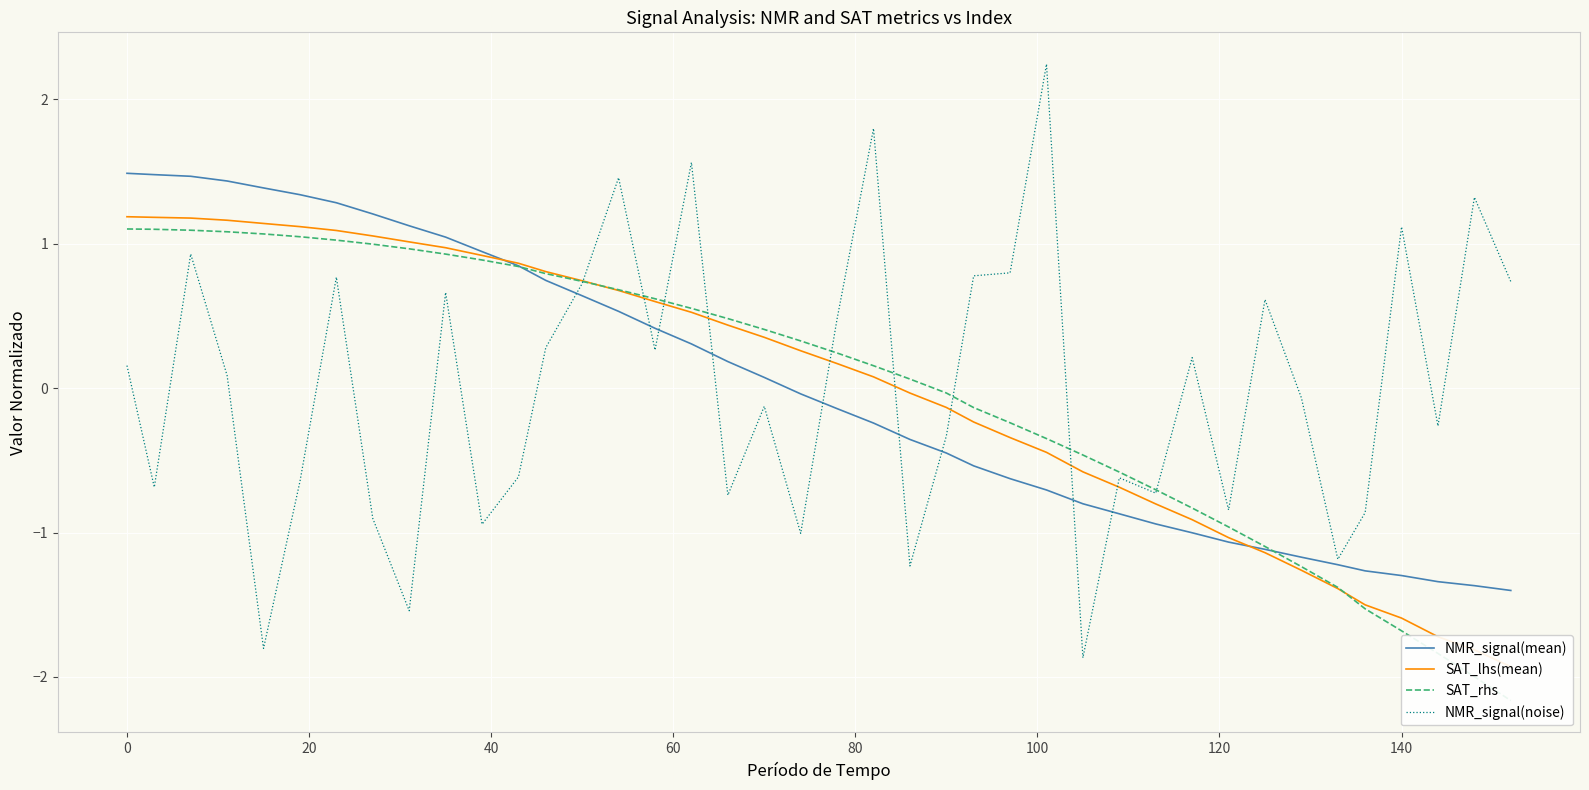

True or false: SAT_rhs and SAT_lhs(mean) intersect in this chart.

True